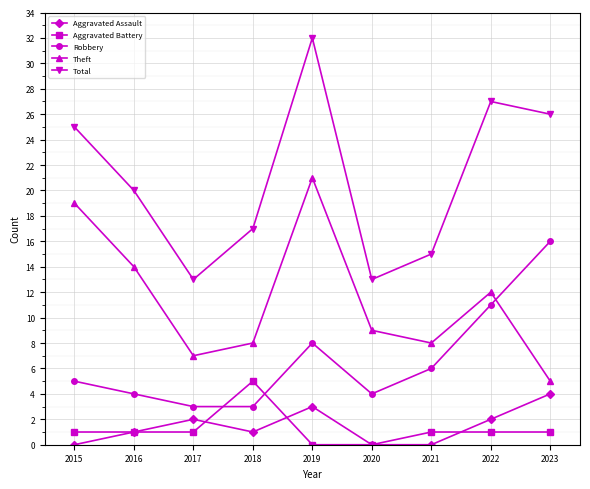

At which category does Total reach its first local valley?

2017